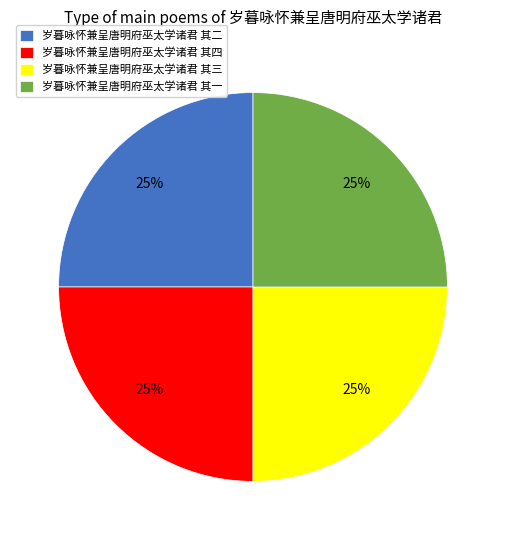

Approximately how many times larger is the value at 岁暮咏怀兼呈唐明府巫太学诸君 其四 compared to 岁暮咏怀兼呈唐明府巫太学诸君 其三?

1.0